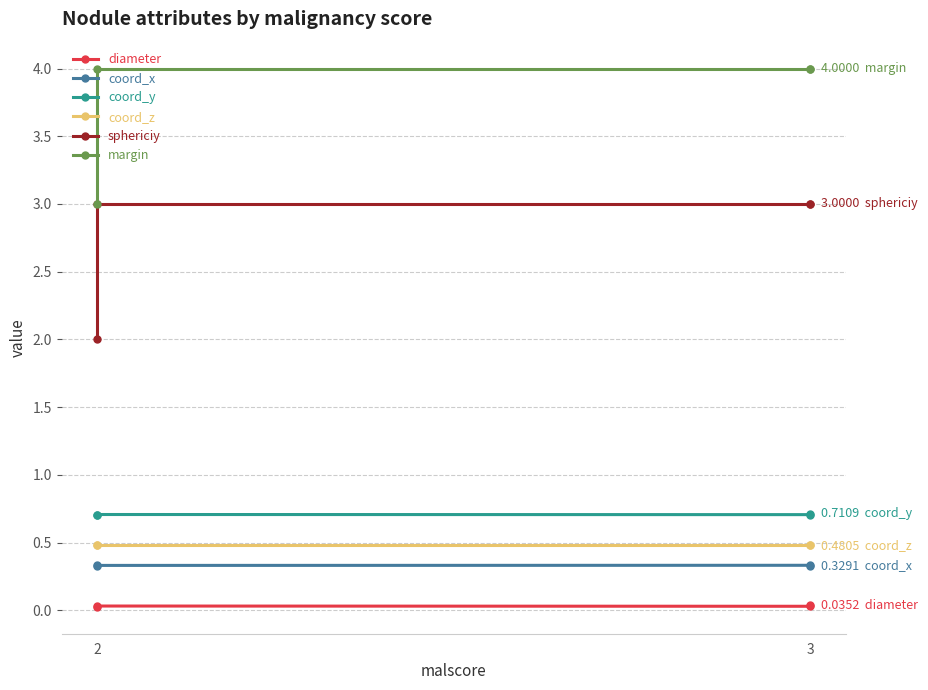

What is the maximum value shown in the chart?

4.0